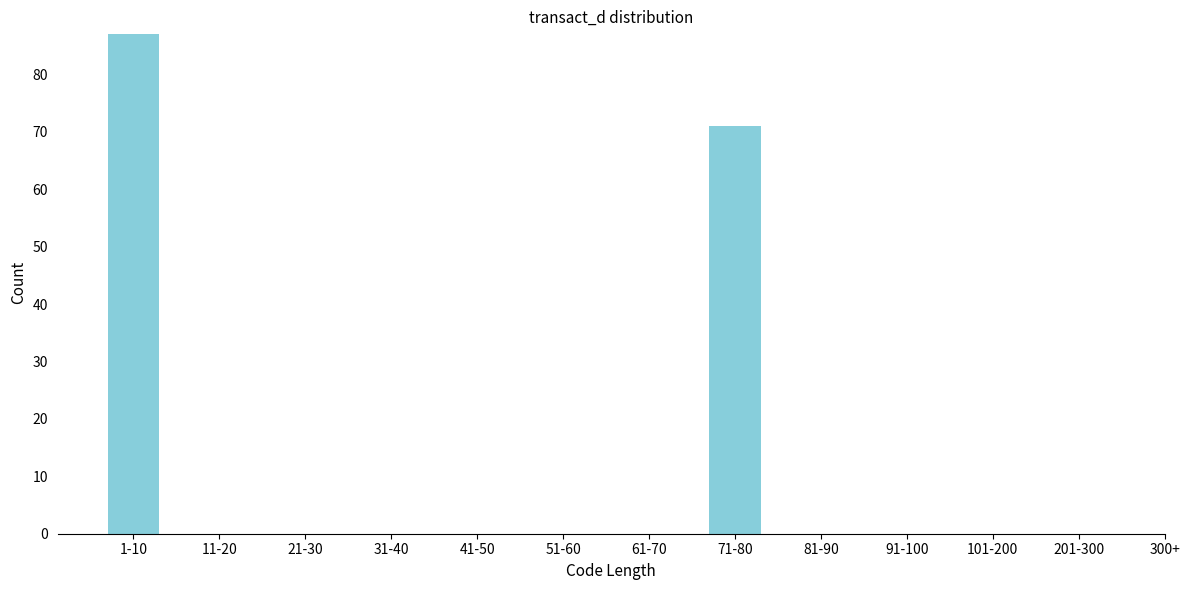

Reading right to left, what are all the values shown in this chart?

201-300=0	101-200=0	91-100=0	81-90=0	71-80=71	61-70=0	51-60=0	41-50=0	31-40=0	21-30=0	11-20=0	1-10=87